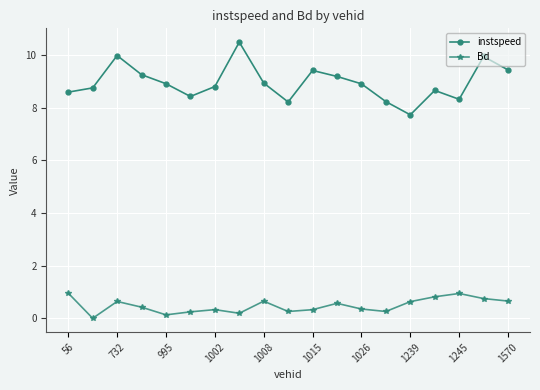

True or false: instspeed has more than 0 interior local peaks.

True